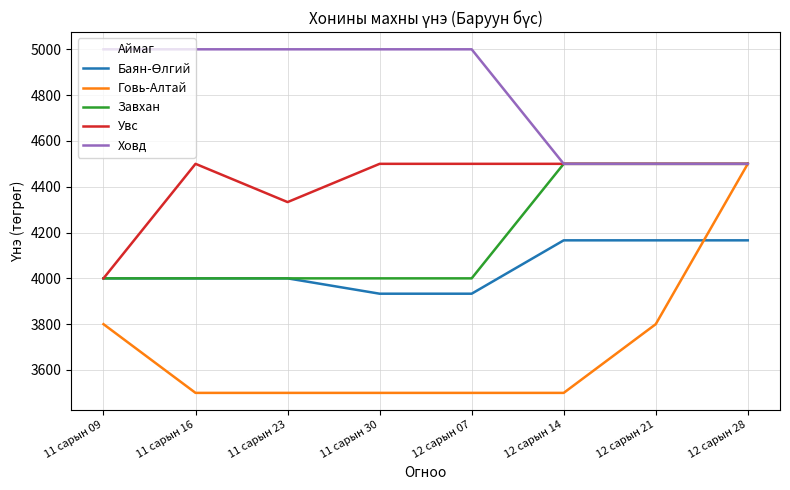

At which label is Увс closest to 4250?

11 сарын 23